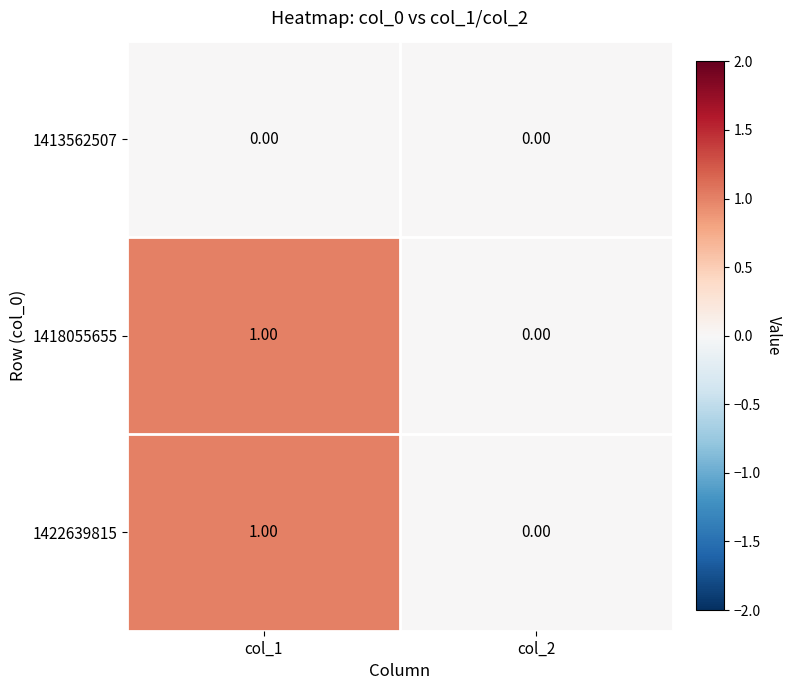

Is the value of 1418055655 at col_1 greater than the value of 1413562507 at col_2?

Yes